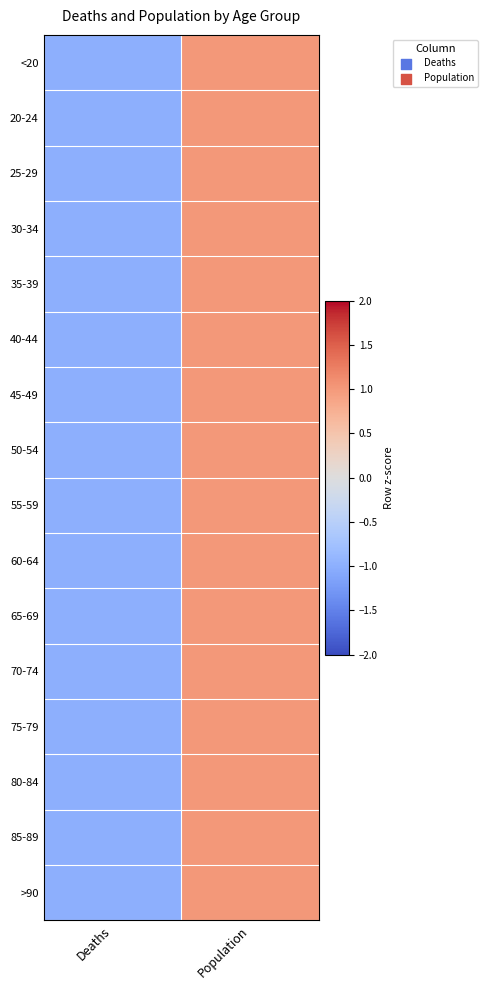

Between Population and Deaths, which is larger?

Population